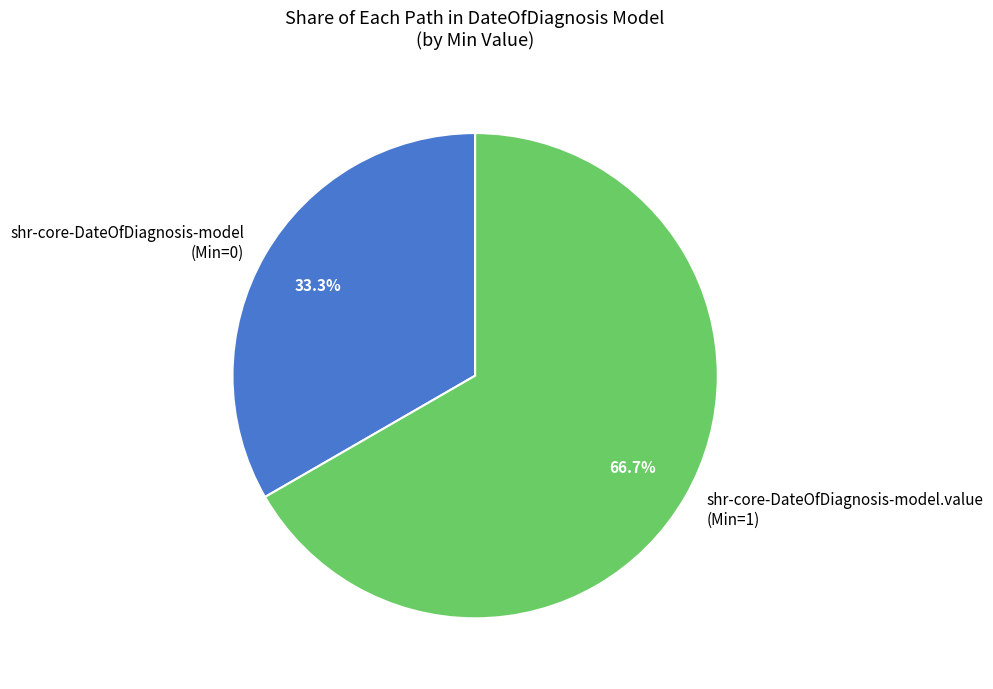

Approximately how many times larger is the value at shr-core-DateOfDiagnosis-model (Min=0) compared to shr-core-DateOfDiagnosis-model.value (Min=1)?

0.5